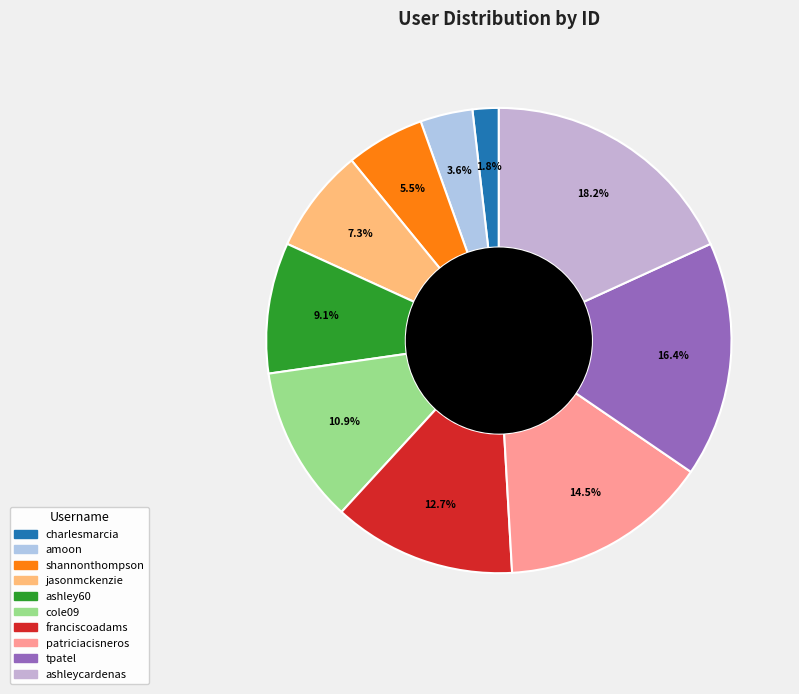

What is the total percentage of shannonthompson and jasonmckenzie?

12.7%